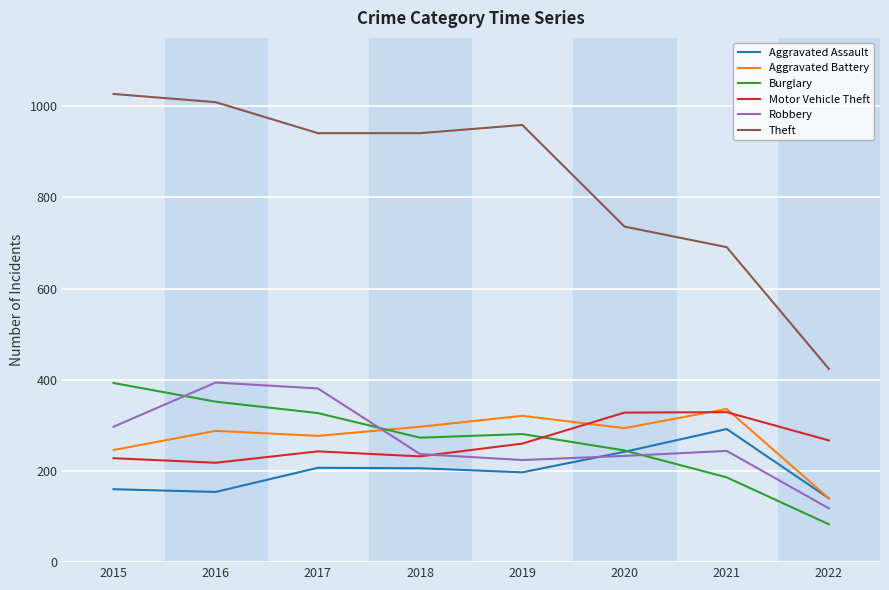

Which series has the largest range (max minus min)?

Theft